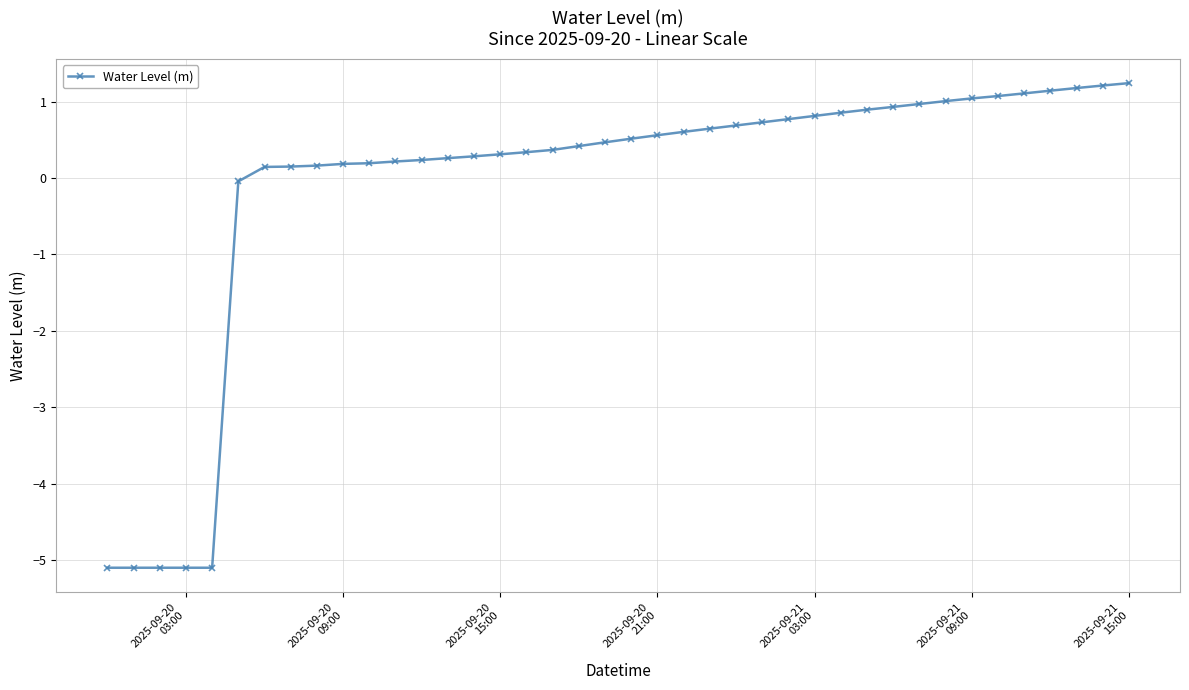

What is the value of the 3rd point from the left?

-5.1